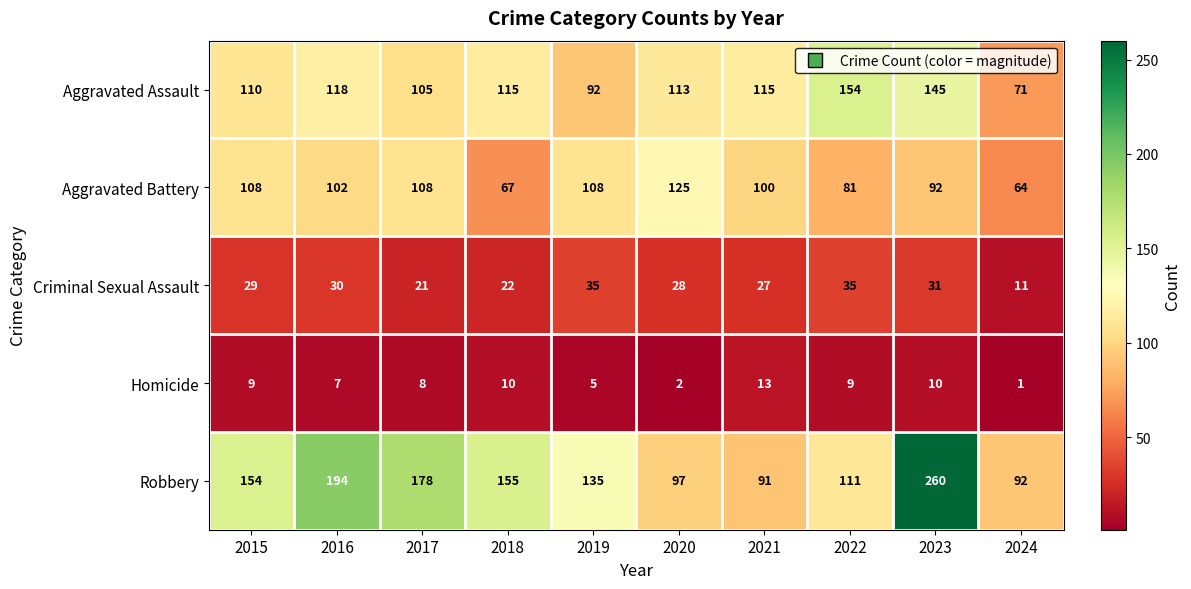

List the series in order of their peak value, lowest first.

Homicide, Criminal Sexual Assault, Aggravated Battery, Aggravated Assault, Robbery